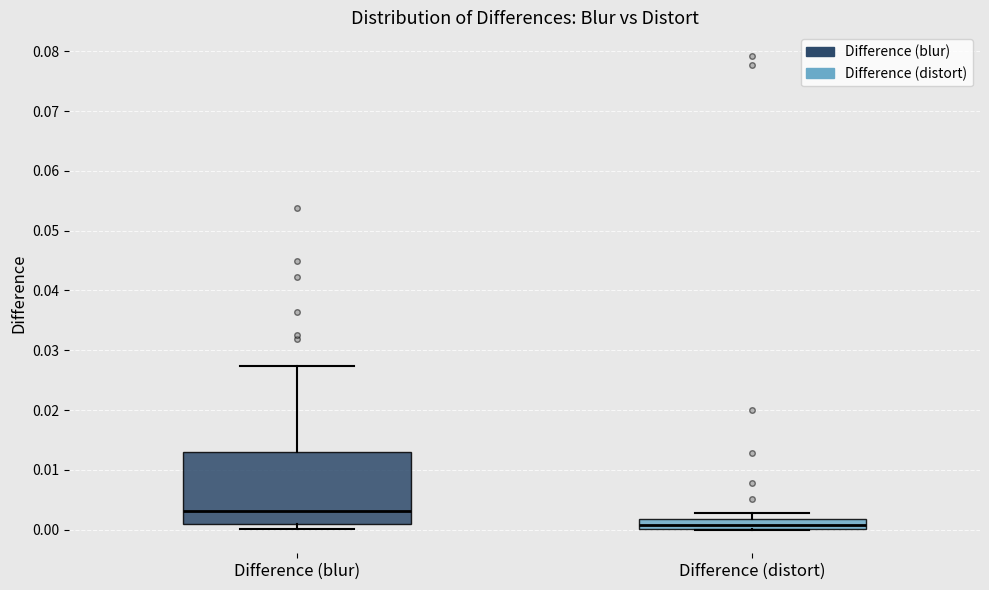

Reading left to right, transcribe this box plot: for each box, give where its median line is, the range the box spans, and where its two whiskers end, as read against the y-axis. The values are not printed on the chart, so give them approximately, as read against the axis.

Difference (blur): median 0.003, box 0.001 to 0.013, whiskers 0.000 to 0.027
Difference (distort): median 0.001, box 0.000 to 0.002, whiskers 0.000 to 0.003